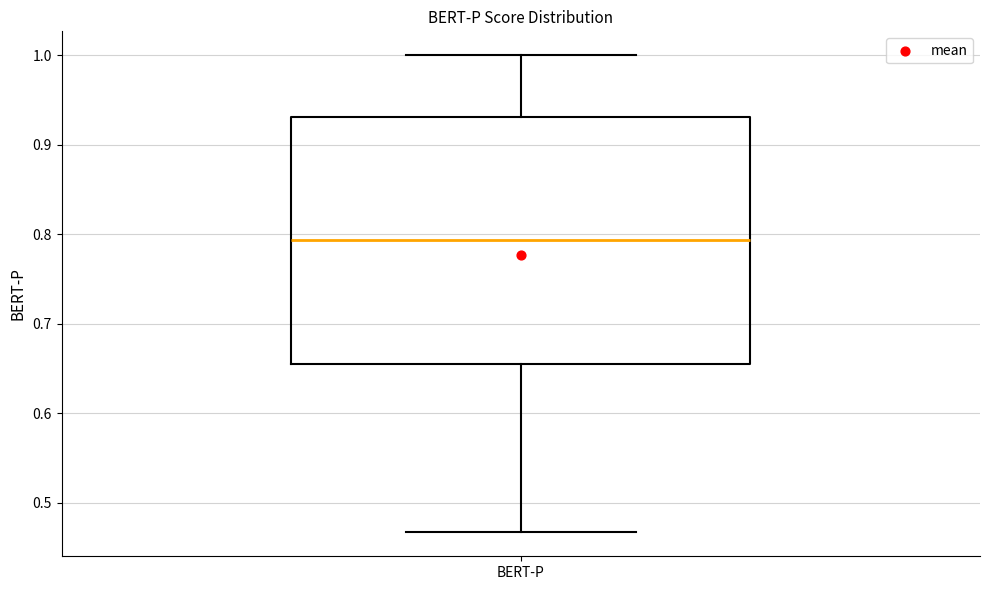

Read this box plot against the y-axis: the position of the median line, the range covered by the box, and the ends of both whiskers. The values are not printed on the chart, so give them approximately, as read against the axis.

median 0.79, box 0.65 to 0.93, whiskers 0.47 to 1.00